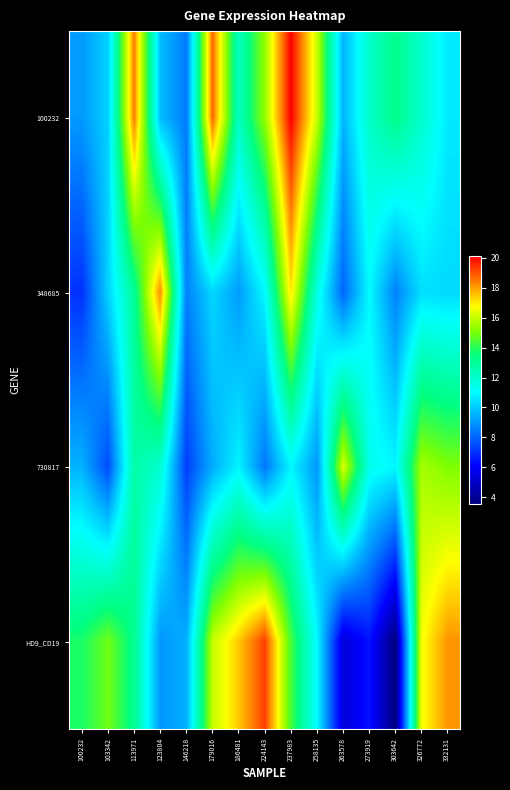

Reading right to left, list all the values displayed in this chart.

100232: 332131=10.6	326772=12.0	303642=13.3	273919=12.1	263578=9.6	258135=16.0	237983=20.1	224143=15.3	186481=12.2	179016=18.7	146218=8.4	123804=9.7	113971=18.4	103342=10.1	100232=9.1
348685: 332131=10.3	326772=10.4	303642=8.6	273919=11.0	263578=8.0	258135=11.6	237983=17.1	224143=10.9	186481=9.1	179016=10.2	146218=8.6	123804=18.2	113971=13.0	103342=10.2	100232=7.0
730817: 332131=15.1	326772=15.6	303642=10.9	273919=11.3	263578=16.3	258135=9.0	237983=10.9	224143=8.4	186481=10.8	179016=9.4	146218=7.3	123804=11.9	113971=12.7	103342=7.5	100232=9.5
HD9_CD19: 332131=18.1	326772=16.6	303642=3.6	273919=6.4	263578=5.3	258135=11.0	237983=14.4	224143=19.3	186481=17.4	179016=16.0	146218=9.5	123804=9.0	113971=13.2	103342=14.9	100232=13.8